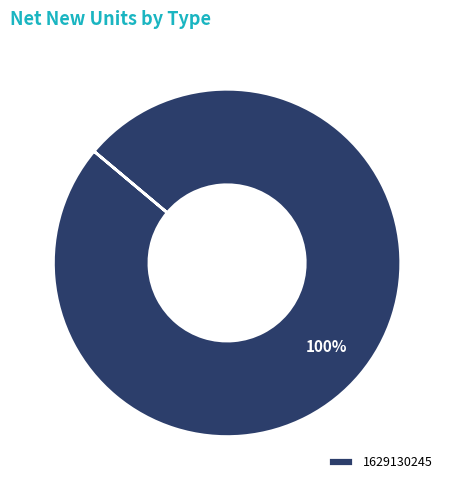

The 1629130245 slice represents 87% of the pie. True or false?

False